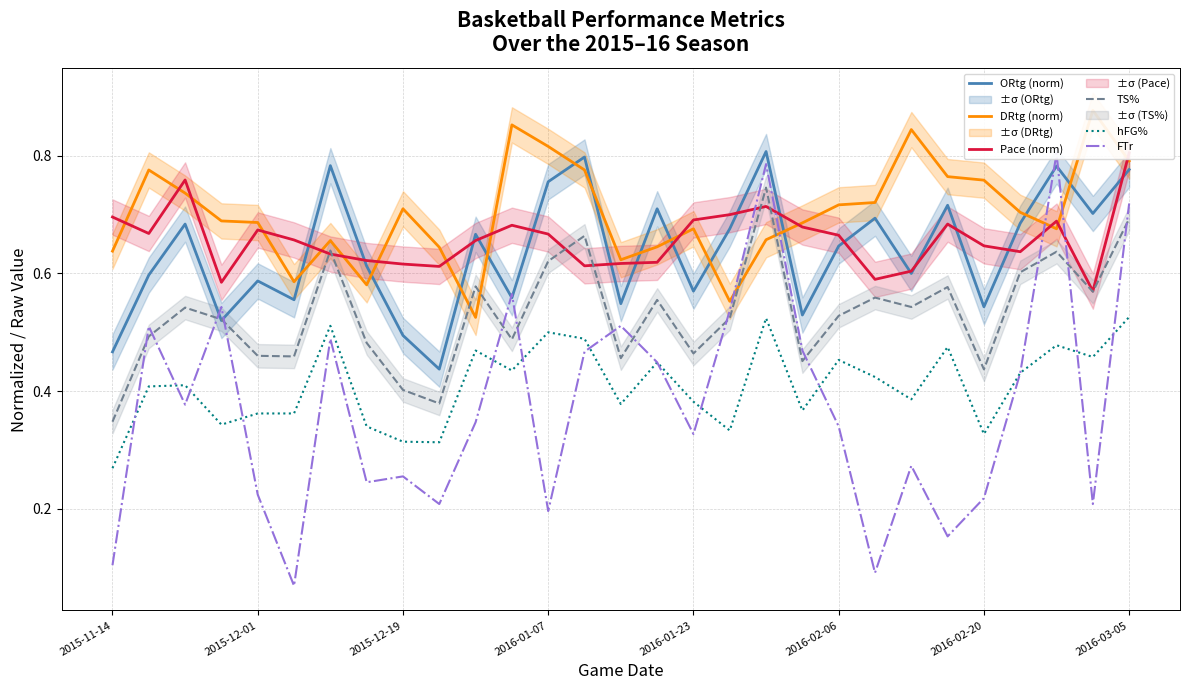

What position from the left is 15?

16